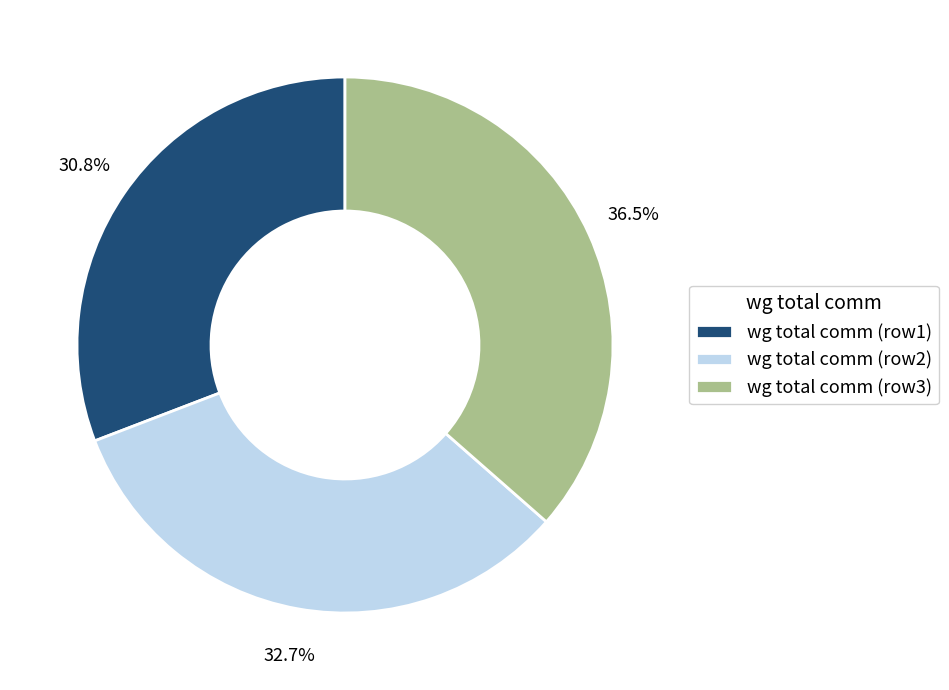

Does any single category account for the majority?

No